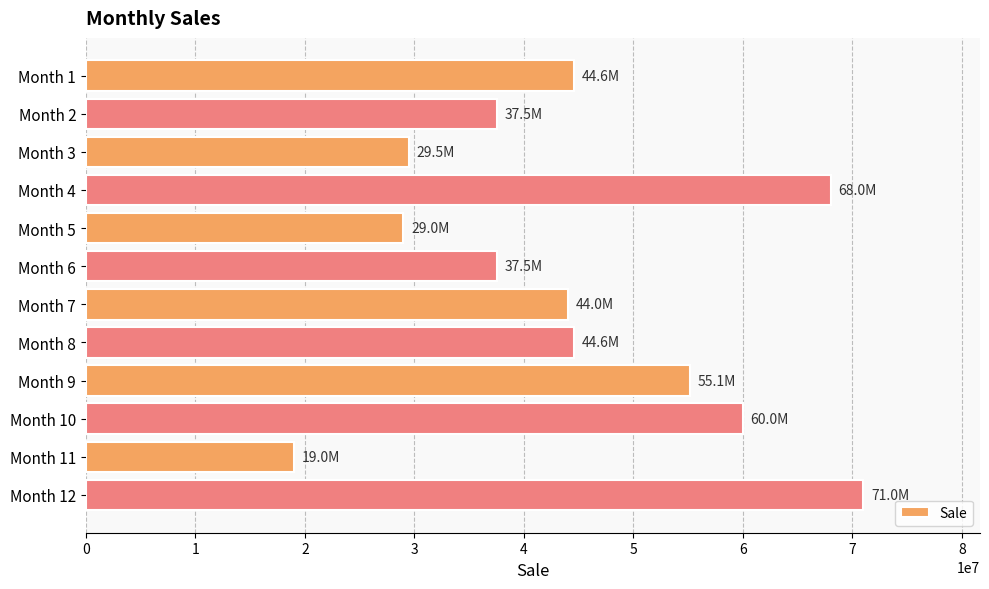

What is the maximum value shown in the chart?

71000000